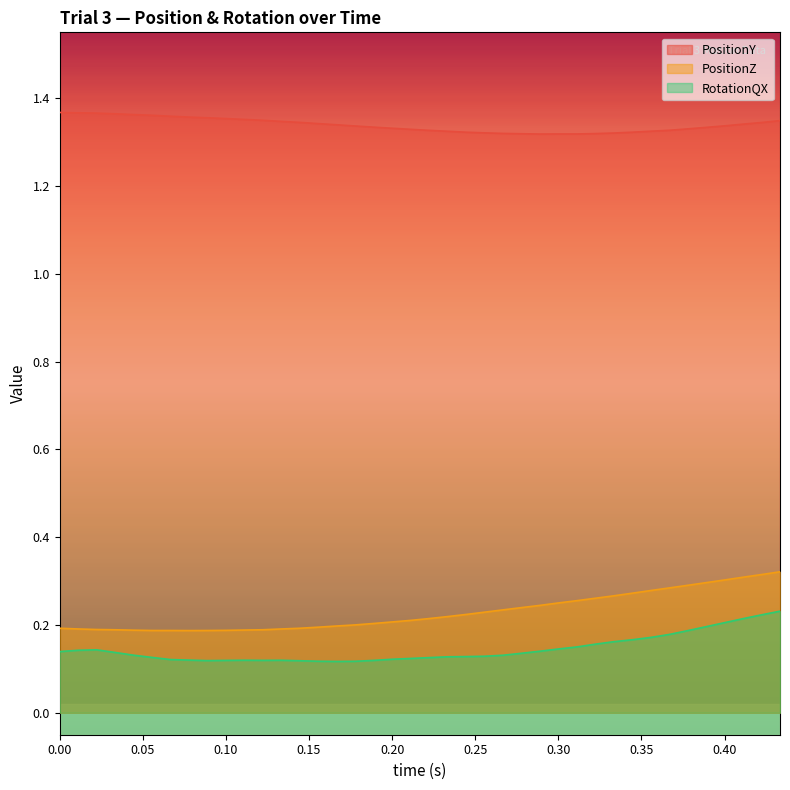

Rank the series by their maximum value, from highest to lowest.

PositionY, PositionZ, RotationQX